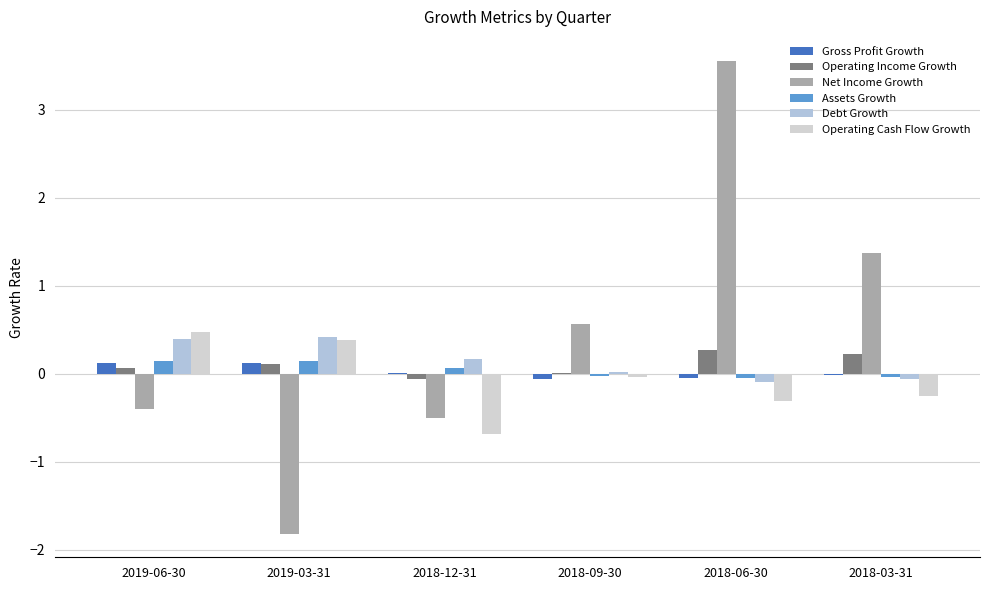

What is the sum of all Net Income Growth values?

2.8